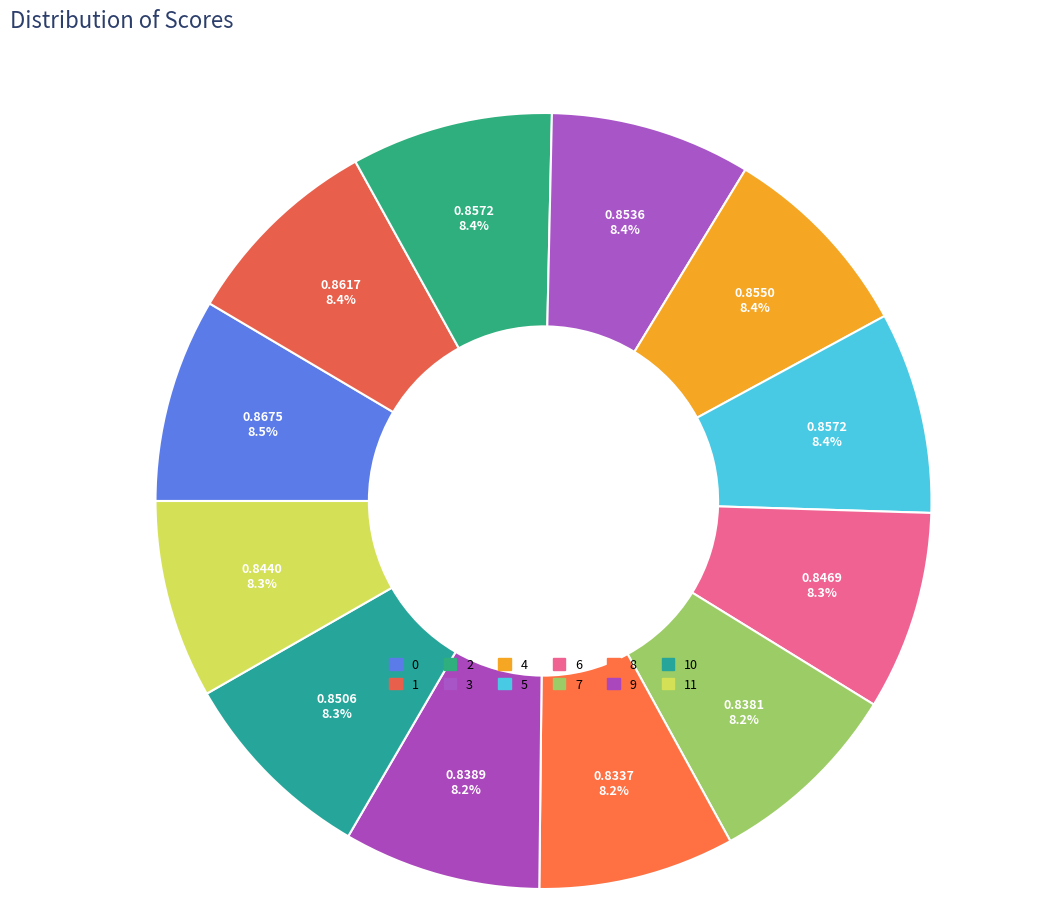

Does 10 account for over 50% of the chart?

No